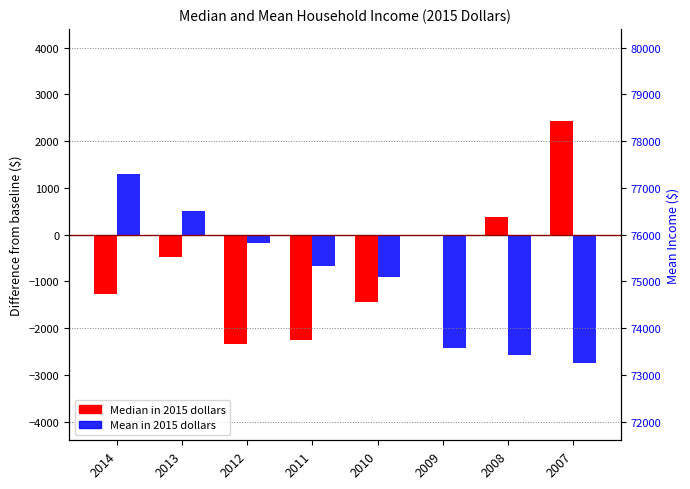

List the series in order of their overall mean, lowest first.

Mean in 2015 dollars, Median in 2015 dollars